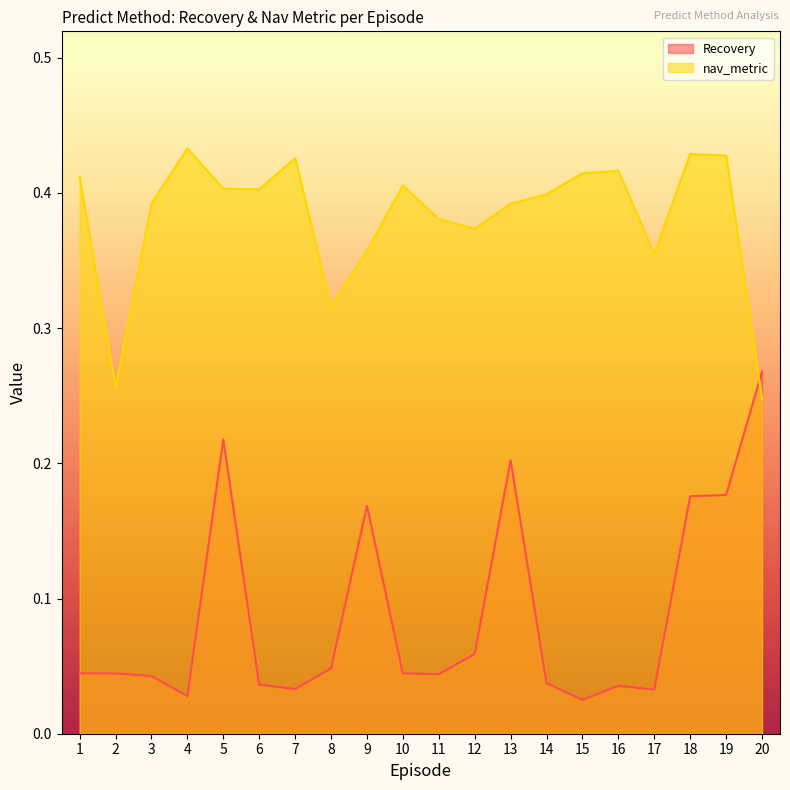

How many times do nav_metric and Recovery cross each other?

1